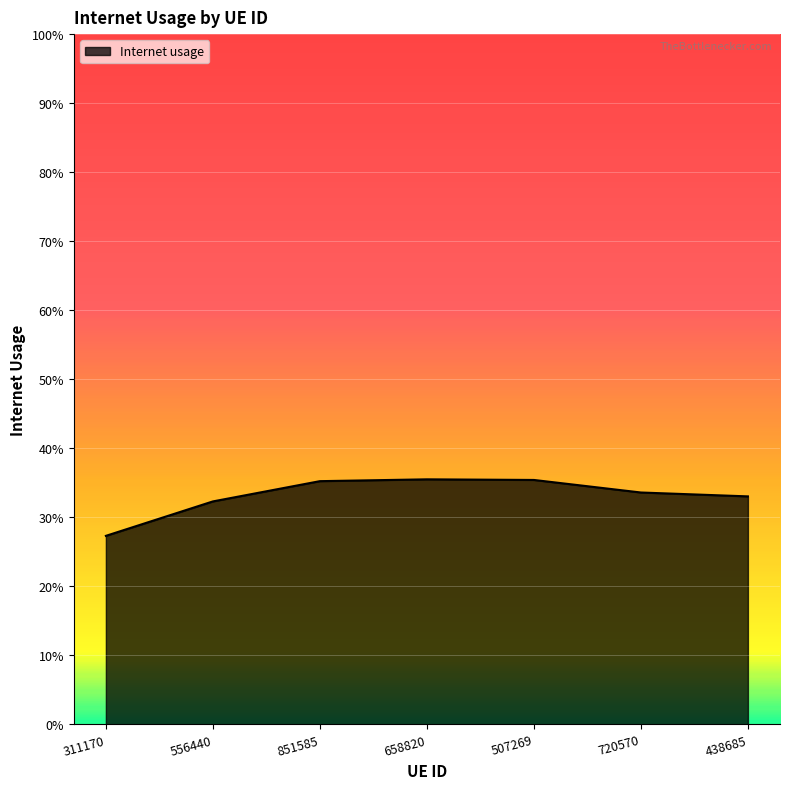

What position from the left is 851585?

3